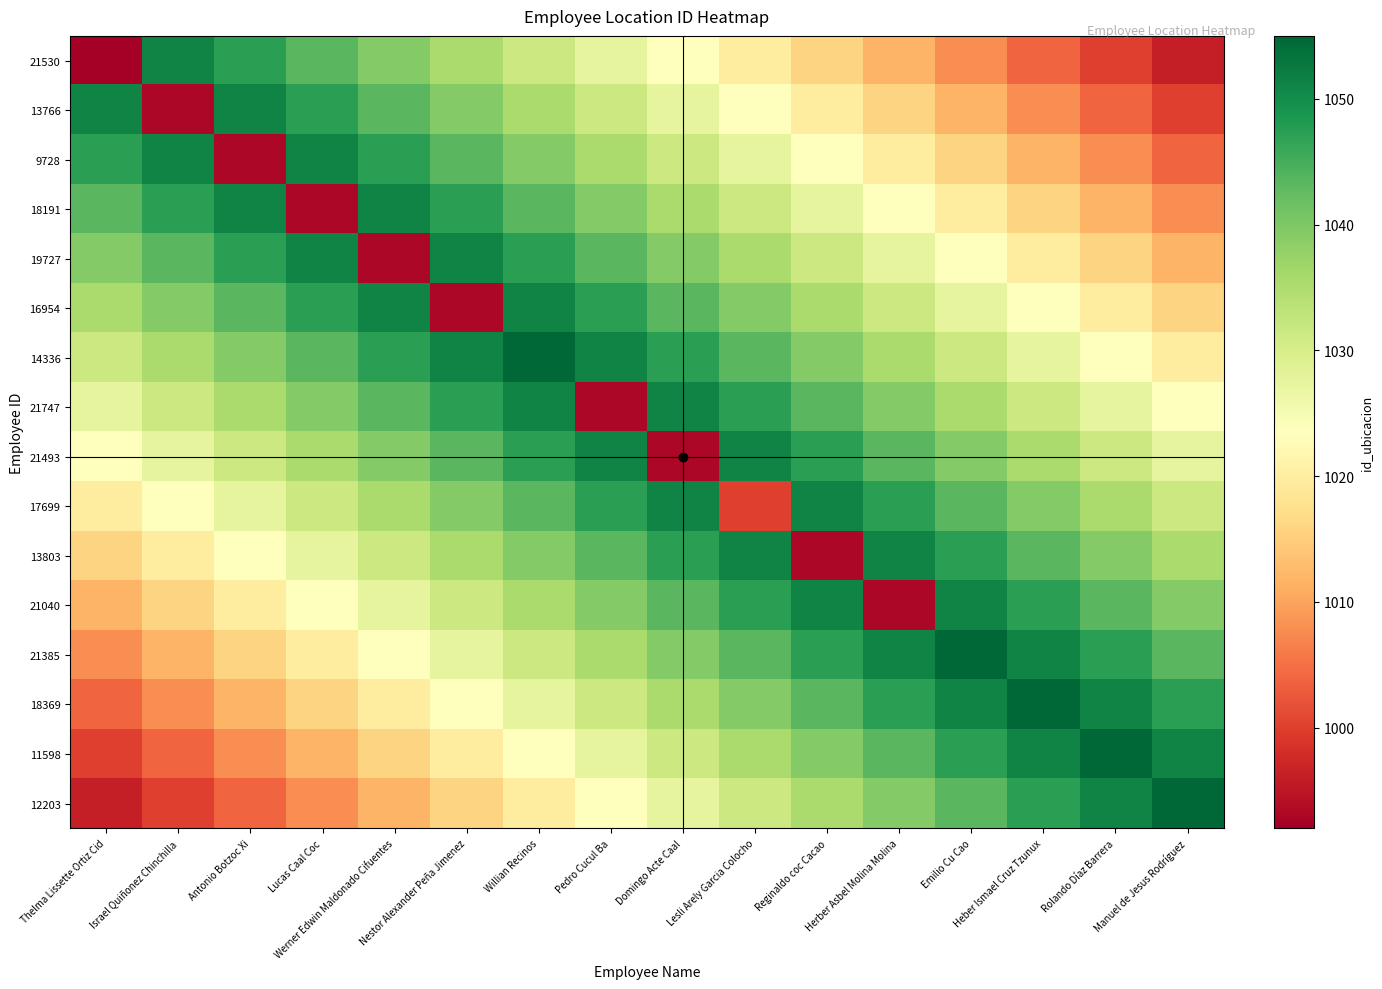

Reading left to right, transcribe all the data shown in this chart.

21530: Thelma Lissette Ortiz Cid=992.0	Israel Quiñonez Chinchilla=1051.1	Antonio Botzoc Xi=1047.1	Lucas Caal Coc=1043.2	Werner Edwin Maldonado Cifuentes=1039.2	Nestor Alexander Peña Jimenez=1035.3	Willian Recinos=1031.4	Pedro Cucul Ba=1027.4	Domingo Acte Caal=1023.5	Lesli Arely Garcia Colocho=1019.6	Reginaldo coc Cacao=1015.6	Herber Asbel Molina Molina=1011.7	Emilio Cu Cao=1007.8	Heber Ismael Cruz Tzunux=1003.8	Rolando Díaz Barrera=999.9	Manuel de Jesus Rodríguez=995.9
13766: Thelma Lissette Ortiz Cid=1051.1	Israel Quiñonez Chinchilla=993.0	Antonio Botzoc Xi=1051.1	Lucas Caal Coc=1047.1	Werner Edwin Maldonado Cifuentes=1043.2	Nestor Alexander Peña Jimenez=1039.2	Willian Recinos=1035.3	Pedro Cucul Ba=1031.4	Domingo Acte Caal=1027.4	Lesli Arely Garcia Colocho=1023.5	Reginaldo coc Cacao=1019.6	Herber Asbel Molina Molina=1015.6	Emilio Cu Cao=1011.7	Heber Ismael Cruz Tzunux=1007.8	Rolando Díaz Barrera=1003.8	Manuel de Jesus Rodríguez=999.9
9728: Thelma Lissette Ortiz Cid=1047.1	Israel Quiñonez Chinchilla=1051.1	Antonio Botzoc Xi=993.0	Lucas Caal Coc=1051.1	Werner Edwin Maldonado Cifuentes=1047.1	Nestor Alexander Peña Jimenez=1043.2	Willian Recinos=1039.2	Pedro Cucul Ba=1035.3	Domingo Acte Caal=1031.4	Lesli Arely Garcia Colocho=1027.4	Reginaldo coc Cacao=1023.5	Herber Asbel Molina Molina=1019.6	Emilio Cu Cao=1015.6	Heber Ismael Cruz Tzunux=1011.7	Rolando Díaz Barrera=1007.8	Manuel de Jesus Rodríguez=1003.8
18191: Thelma Lissette Ortiz Cid=1043.2	Israel Quiñonez Chinchilla=1047.1	Antonio Botzoc Xi=1051.1	Lucas Caal Coc=993.0	Werner Edwin Maldonado Cifuentes=1051.1	Nestor Alexander Peña Jimenez=1047.1	Willian Recinos=1043.2	Pedro Cucul Ba=1039.2	Domingo Acte Caal=1035.3	Lesli Arely Garcia Colocho=1031.4	Reginaldo coc Cacao=1027.4	Herber Asbel Molina Molina=1023.5	Emilio Cu Cao=1019.6	Heber Ismael Cruz Tzunux=1015.6	Rolando Díaz Barrera=1011.7	Manuel de Jesus Rodríguez=1007.8
19727: Thelma Lissette Ortiz Cid=1039.2	Israel Quiñonez Chinchilla=1043.2	Antonio Botzoc Xi=1047.1	Lucas Caal Coc=1051.1	Werner Edwin Maldonado Cifuentes=993.0	Nestor Alexander Peña Jimenez=1051.1	Willian Recinos=1047.1	Pedro Cucul Ba=1043.2	Domingo Acte Caal=1039.2	Lesli Arely Garcia Colocho=1035.3	Reginaldo coc Cacao=1031.4	Herber Asbel Molina Molina=1027.4	Emilio Cu Cao=1023.5	Heber Ismael Cruz Tzunux=1019.6	Rolando Díaz Barrera=1015.6	Manuel de Jesus Rodríguez=1011.7
16954: Thelma Lissette Ortiz Cid=1035.3	Israel Quiñonez Chinchilla=1039.2	Antonio Botzoc Xi=1043.2	Lucas Caal Coc=1047.1	Werner Edwin Maldonado Cifuentes=1051.1	Nestor Alexander Peña Jimenez=993.0	Willian Recinos=1051.1	Pedro Cucul Ba=1047.1	Domingo Acte Caal=1043.2	Lesli Arely Garcia Colocho=1039.2	Reginaldo coc Cacao=1035.3	Herber Asbel Molina Molina=1031.4	Emilio Cu Cao=1027.4	Heber Ismael Cruz Tzunux=1023.5	Rolando Díaz Barrera=1019.6	Manuel de Jesus Rodríguez=1015.6
14336: Thelma Lissette Ortiz Cid=1031.4	Israel Quiñonez Chinchilla=1035.3	Antonio Botzoc Xi=1039.2	Lucas Caal Coc=1043.2	Werner Edwin Maldonado Cifuentes=1047.1	Nestor Alexander Peña Jimenez=1051.1	Willian Recinos=1055.0	Pedro Cucul Ba=1051.1	Domingo Acte Caal=1047.1	Lesli Arely Garcia Colocho=1043.2	Reginaldo coc Cacao=1039.2	Herber Asbel Molina Molina=1035.3	Emilio Cu Cao=1031.4	Heber Ismael Cruz Tzunux=1027.4	Rolando Díaz Barrera=1023.5	Manuel de Jesus Rodríguez=1019.6
21747: Thelma Lissette Ortiz Cid=1027.4	Israel Quiñonez Chinchilla=1031.4	Antonio Botzoc Xi=1035.3	Lucas Caal Coc=1039.2	Werner Edwin Maldonado Cifuentes=1043.2	Nestor Alexander Peña Jimenez=1047.1	Willian Recinos=1051.1	Pedro Cucul Ba=993.0	Domingo Acte Caal=1051.1	Lesli Arely Garcia Colocho=1047.1	Reginaldo coc Cacao=1043.2	Herber Asbel Molina Molina=1039.2	Emilio Cu Cao=1035.3	Heber Ismael Cruz Tzunux=1031.4	Rolando Díaz Barrera=1027.4	Manuel de Jesus Rodríguez=1023.5
21493: Thelma Lissette Ortiz Cid=1023.5	Israel Quiñonez Chinchilla=1027.4	Antonio Botzoc Xi=1031.4	Lucas Caal Coc=1035.3	Werner Edwin Maldonado Cifuentes=1039.2	Nestor Alexander Peña Jimenez=1043.2	Willian Recinos=1047.1	Pedro Cucul Ba=1051.1	Domingo Acte Caal=993.0	Lesli Arely Garcia Colocho=1051.1	Reginaldo coc Cacao=1047.1	Herber Asbel Molina Molina=1043.2	Emilio Cu Cao=1039.2	Heber Ismael Cruz Tzunux=1035.3	Rolando Díaz Barrera=1031.4	Manuel de Jesus Rodríguez=1027.4
17699: Thelma Lissette Ortiz Cid=1019.6	Israel Quiñonez Chinchilla=1023.5	Antonio Botzoc Xi=1027.4	Lucas Caal Coc=1031.4	Werner Edwin Maldonado Cifuentes=1035.3	Nestor Alexander Peña Jimenez=1039.2	Willian Recinos=1043.2	Pedro Cucul Ba=1047.1	Domingo Acte Caal=1051.1	Lesli Arely Garcia Colocho=1000.0	Reginaldo coc Cacao=1051.1	Herber Asbel Molina Molina=1047.1	Emilio Cu Cao=1043.2	Heber Ismael Cruz Tzunux=1039.2	Rolando Díaz Barrera=1035.3	Manuel de Jesus Rodríguez=1031.4
13803: Thelma Lissette Ortiz Cid=1015.6	Israel Quiñonez Chinchilla=1019.6	Antonio Botzoc Xi=1023.5	Lucas Caal Coc=1027.4	Werner Edwin Maldonado Cifuentes=1031.4	Nestor Alexander Peña Jimenez=1035.3	Willian Recinos=1039.2	Pedro Cucul Ba=1043.2	Domingo Acte Caal=1047.1	Lesli Arely Garcia Colocho=1051.1	Reginaldo coc Cacao=993.0	Herber Asbel Molina Molina=1051.1	Emilio Cu Cao=1047.1	Heber Ismael Cruz Tzunux=1043.2	Rolando Díaz Barrera=1039.2	Manuel de Jesus Rodríguez=1035.3
21040: Thelma Lissette Ortiz Cid=1011.7	Israel Quiñonez Chinchilla=1015.6	Antonio Botzoc Xi=1019.6	Lucas Caal Coc=1023.5	Werner Edwin Maldonado Cifuentes=1027.4	Nestor Alexander Peña Jimenez=1031.4	Willian Recinos=1035.3	Pedro Cucul Ba=1039.2	Domingo Acte Caal=1043.2	Lesli Arely Garcia Colocho=1047.1	Reginaldo coc Cacao=1051.1	Herber Asbel Molina Molina=993.0	Emilio Cu Cao=1051.1	Heber Ismael Cruz Tzunux=1047.1	Rolando Díaz Barrera=1043.2	Manuel de Jesus Rodríguez=1039.2
21385: Thelma Lissette Ortiz Cid=1007.8	Israel Quiñonez Chinchilla=1011.7	Antonio Botzoc Xi=1015.6	Lucas Caal Coc=1019.6	Werner Edwin Maldonado Cifuentes=1023.5	Nestor Alexander Peña Jimenez=1027.4	Willian Recinos=1031.4	Pedro Cucul Ba=1035.3	Domingo Acte Caal=1039.2	Lesli Arely Garcia Colocho=1043.2	Reginaldo coc Cacao=1047.1	Herber Asbel Molina Molina=1051.1	Emilio Cu Cao=1055.0	Heber Ismael Cruz Tzunux=1051.1	Rolando Díaz Barrera=1047.1	Manuel de Jesus Rodríguez=1043.2
18369: Thelma Lissette Ortiz Cid=1003.8	Israel Quiñonez Chinchilla=1007.8	Antonio Botzoc Xi=1011.7	Lucas Caal Coc=1015.6	Werner Edwin Maldonado Cifuentes=1019.6	Nestor Alexander Peña Jimenez=1023.5	Willian Recinos=1027.4	Pedro Cucul Ba=1031.4	Domingo Acte Caal=1035.3	Lesli Arely Garcia Colocho=1039.2	Reginaldo coc Cacao=1043.2	Herber Asbel Molina Molina=1047.1	Emilio Cu Cao=1051.1	Heber Ismael Cruz Tzunux=1055.0	Rolando Díaz Barrera=1051.1	Manuel de Jesus Rodríguez=1047.1
11598: Thelma Lissette Ortiz Cid=999.9	Israel Quiñonez Chinchilla=1003.8	Antonio Botzoc Xi=1007.8	Lucas Caal Coc=1011.7	Werner Edwin Maldonado Cifuentes=1015.6	Nestor Alexander Peña Jimenez=1019.6	Willian Recinos=1023.5	Pedro Cucul Ba=1027.4	Domingo Acte Caal=1031.4	Lesli Arely Garcia Colocho=1035.3	Reginaldo coc Cacao=1039.2	Herber Asbel Molina Molina=1043.2	Emilio Cu Cao=1047.1	Heber Ismael Cruz Tzunux=1051.1	Rolando Díaz Barrera=1055.0	Manuel de Jesus Rodríguez=1051.1
12203: Thelma Lissette Ortiz Cid=995.9	Israel Quiñonez Chinchilla=999.9	Antonio Botzoc Xi=1003.8	Lucas Caal Coc=1007.8	Werner Edwin Maldonado Cifuentes=1011.7	Nestor Alexander Peña Jimenez=1015.6	Willian Recinos=1019.6	Pedro Cucul Ba=1023.5	Domingo Acte Caal=1027.4	Lesli Arely Garcia Colocho=1031.4	Reginaldo coc Cacao=1035.3	Herber Asbel Molina Molina=1039.2	Emilio Cu Cao=1043.2	Heber Ismael Cruz Tzunux=1047.1	Rolando Díaz Barrera=1051.1	Manuel de Jesus Rodríguez=1055.0